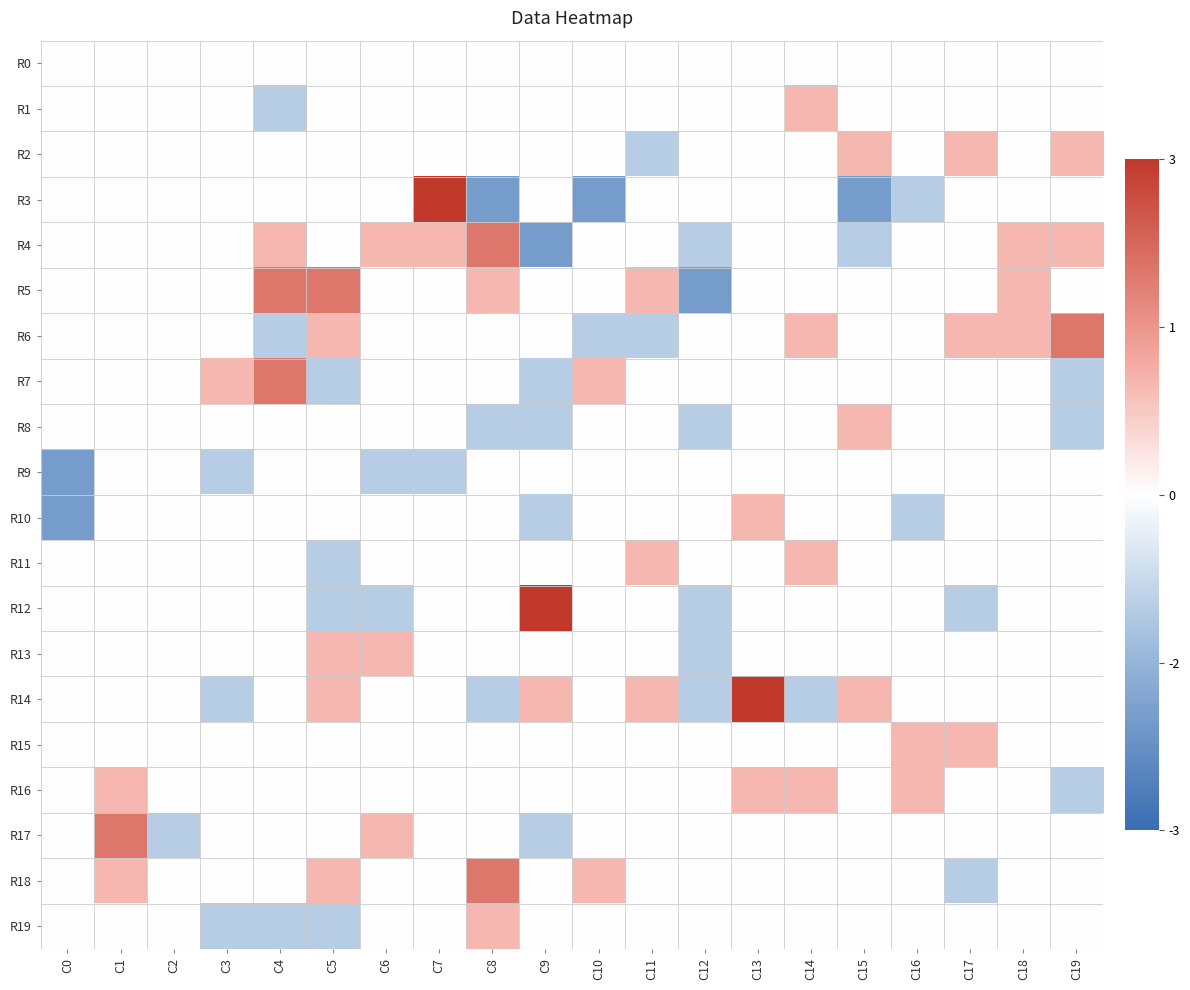

Rank the series by their maximum value, from highest to lowest.

R3, R12, R14, R4, R5, R6, R7, R17, R18, R1, R2, R8, R10, R11, R13, R15, R16, R19, R0, R9